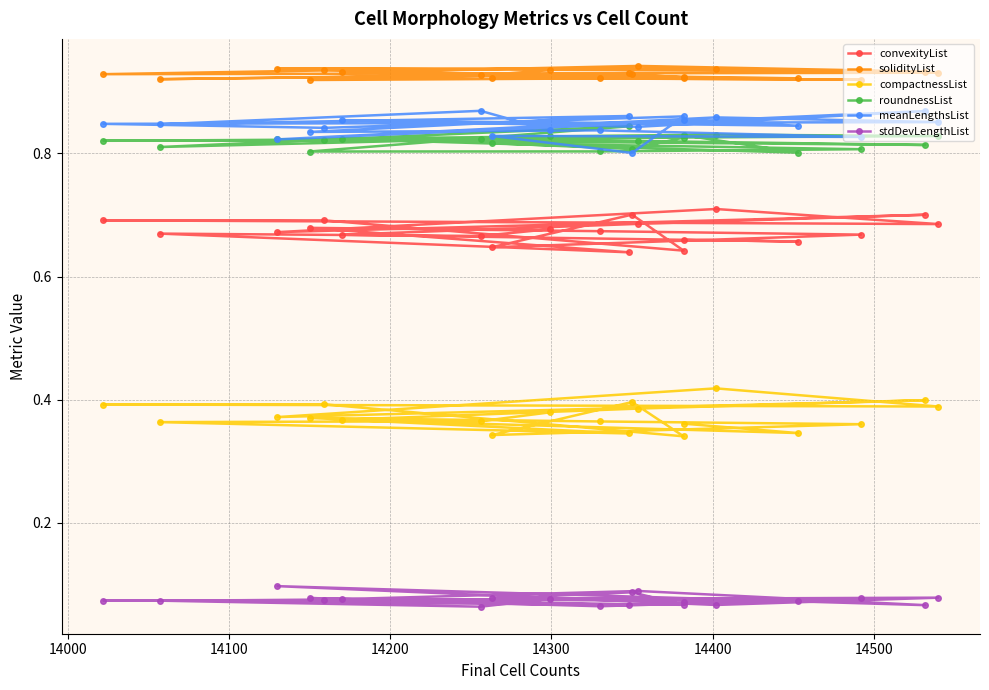

Where is the first local minimum for roundnessList?

14100